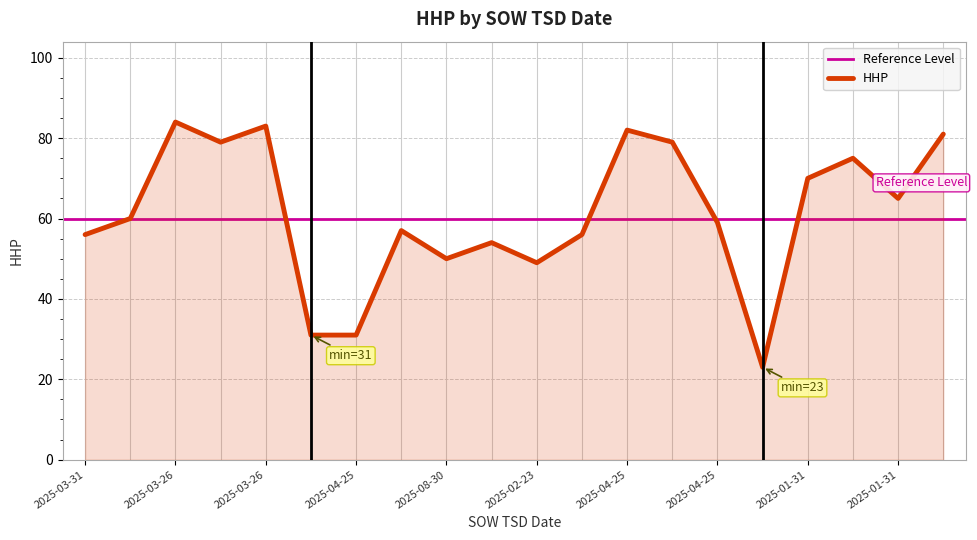

Reading left to right, transcribe all the data shown in this chart.

56	60	84	79	83	31	31	57	50	54	49	56	82	79	59	23	70	75	65	81